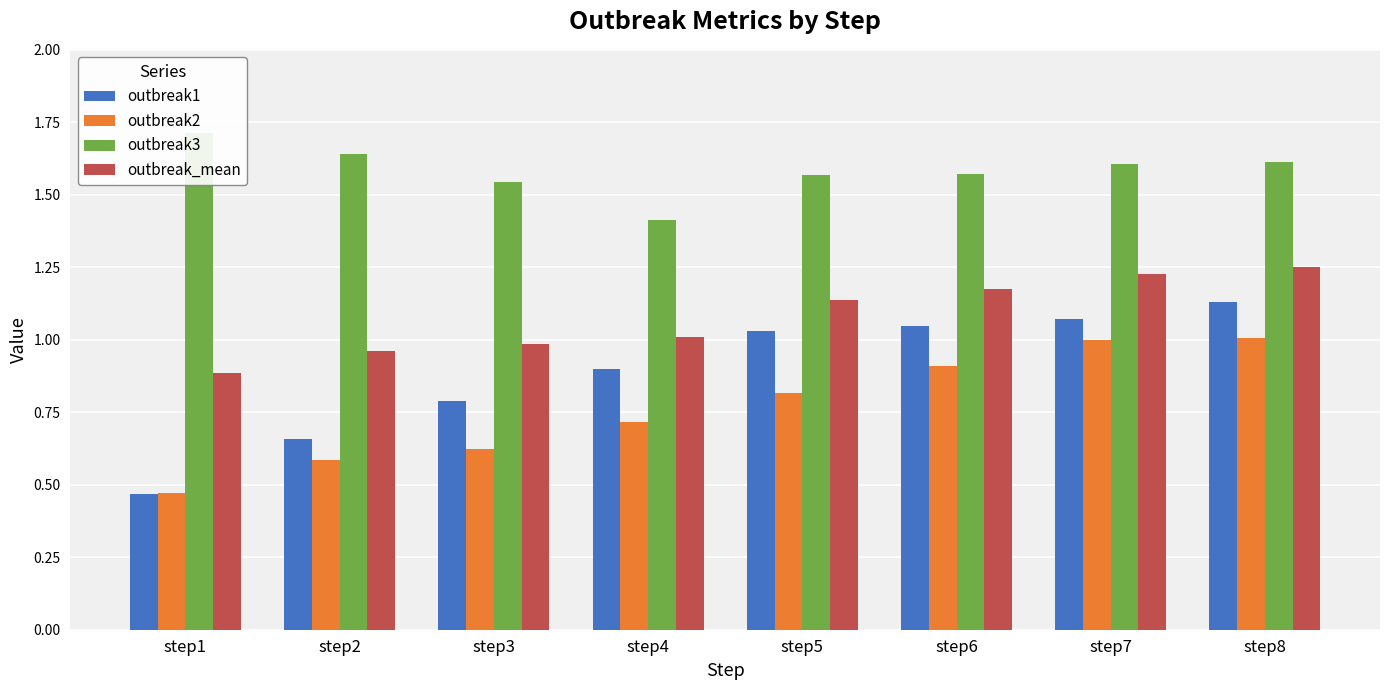

Does the chart contain stacked bars?

No